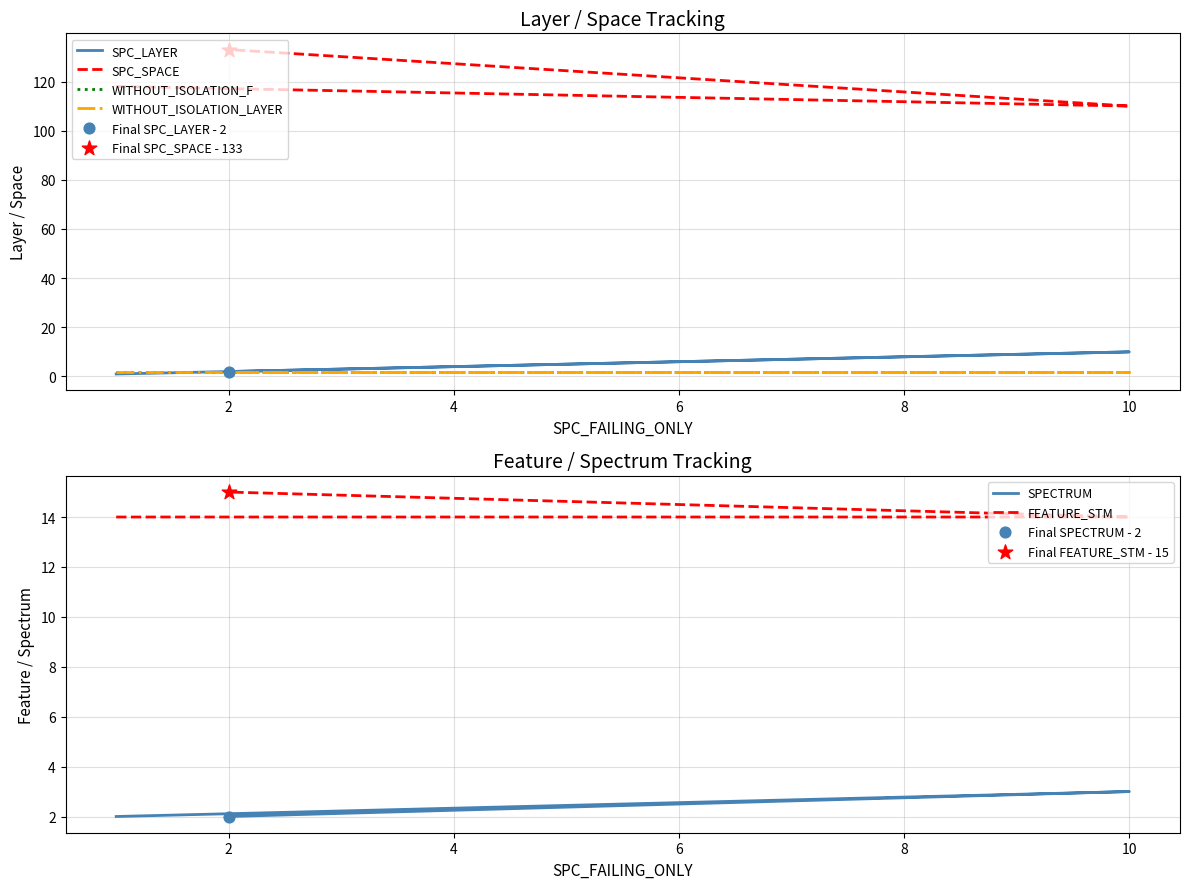

Is the value of FEATURE_STM at 2 greater than the value of SPC_LAYER at 0?

Yes